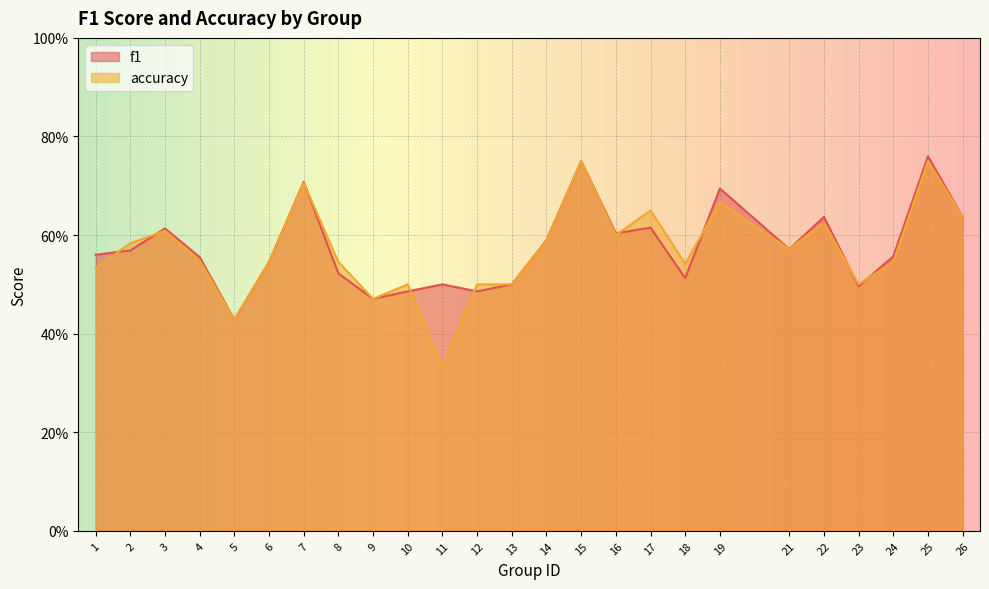

Reading left to right, extract all data points from this chart.

f1: 1=0.6	2=0.6	3=0.6	4=0.6	5=0.4	6=0.5	7=0.7	8=0.5	9=0.5	10=0.5	11=0.5	12=0.5	13=0.5	14=0.6	15=0.8	16=0.6	17=0.6	18=0.5	19=0.7	21=0.6	22=0.6	23=0.5	24=0.6	25=0.8	26=0.6
accuracy: 1=0.5	2=0.6	3=0.6	4=0.5	5=0.4	6=0.5	7=0.7	8=0.5	9=0.5	10=0.5	11=0.3	12=0.5	13=0.5	14=0.6	15=0.8	16=0.6	17=0.7	18=0.5	19=0.7	21=0.6	22=0.6	23=0.5	24=0.5	25=0.8	26=0.6